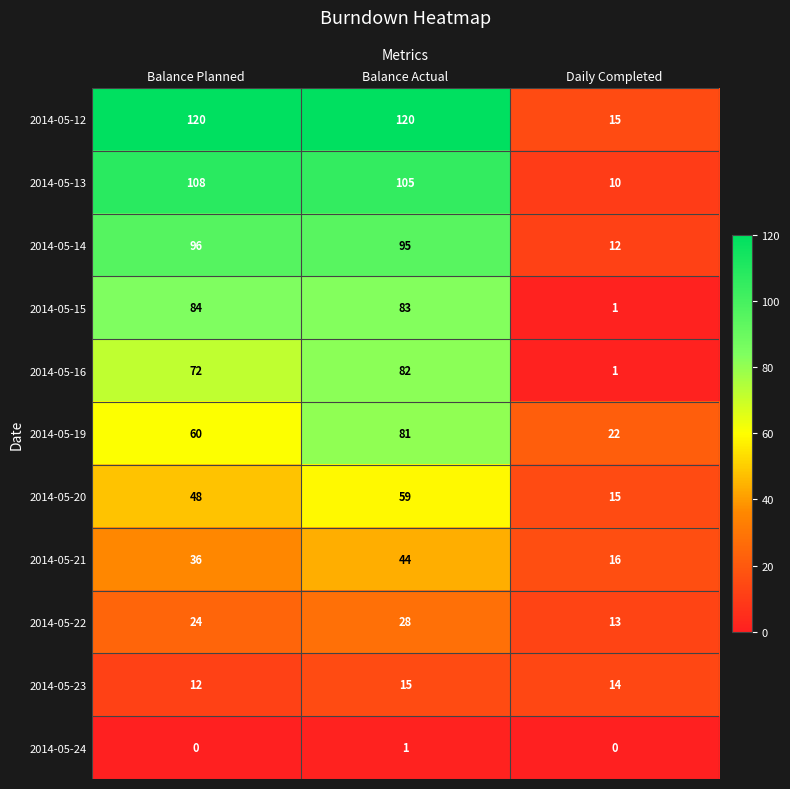

What is the sum of all 2014-05-21 values?

96